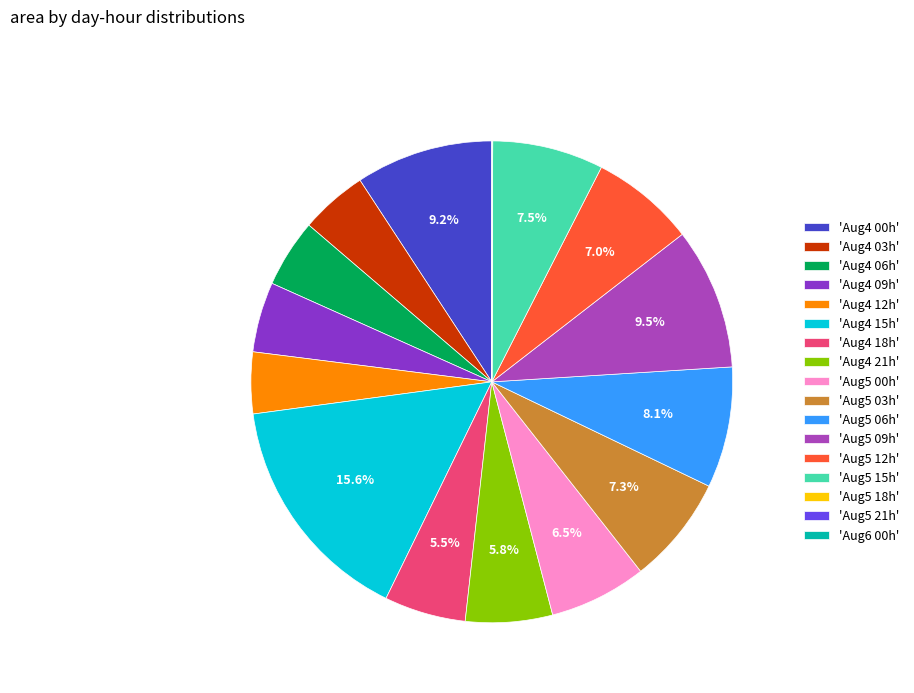

What portion of the pie excludes 'Aug4 21h'?

94.2%